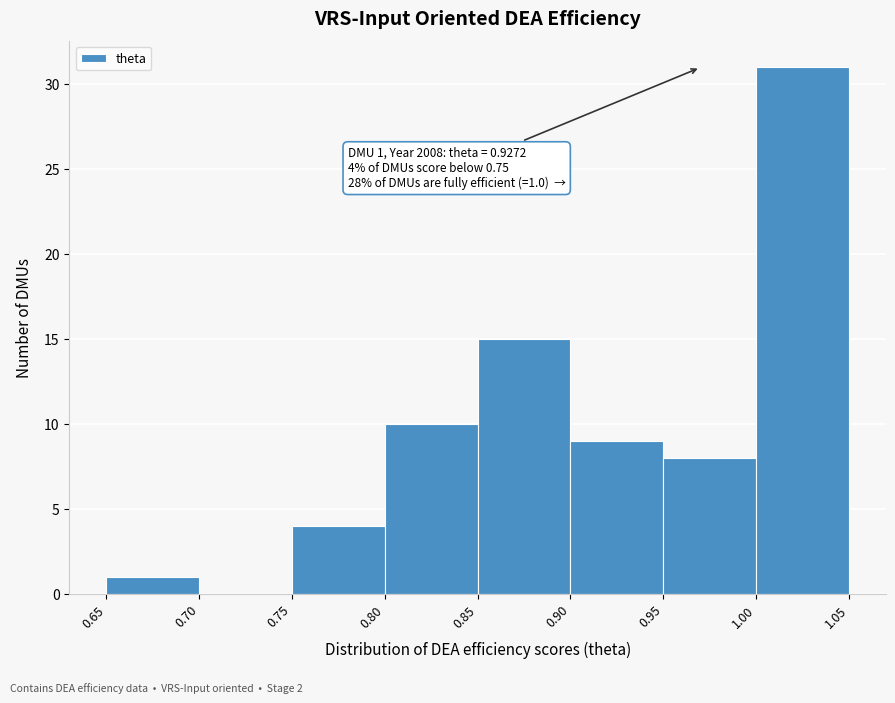

Over which range of the x-axis is the bar tallest?

1.00 to 1.05